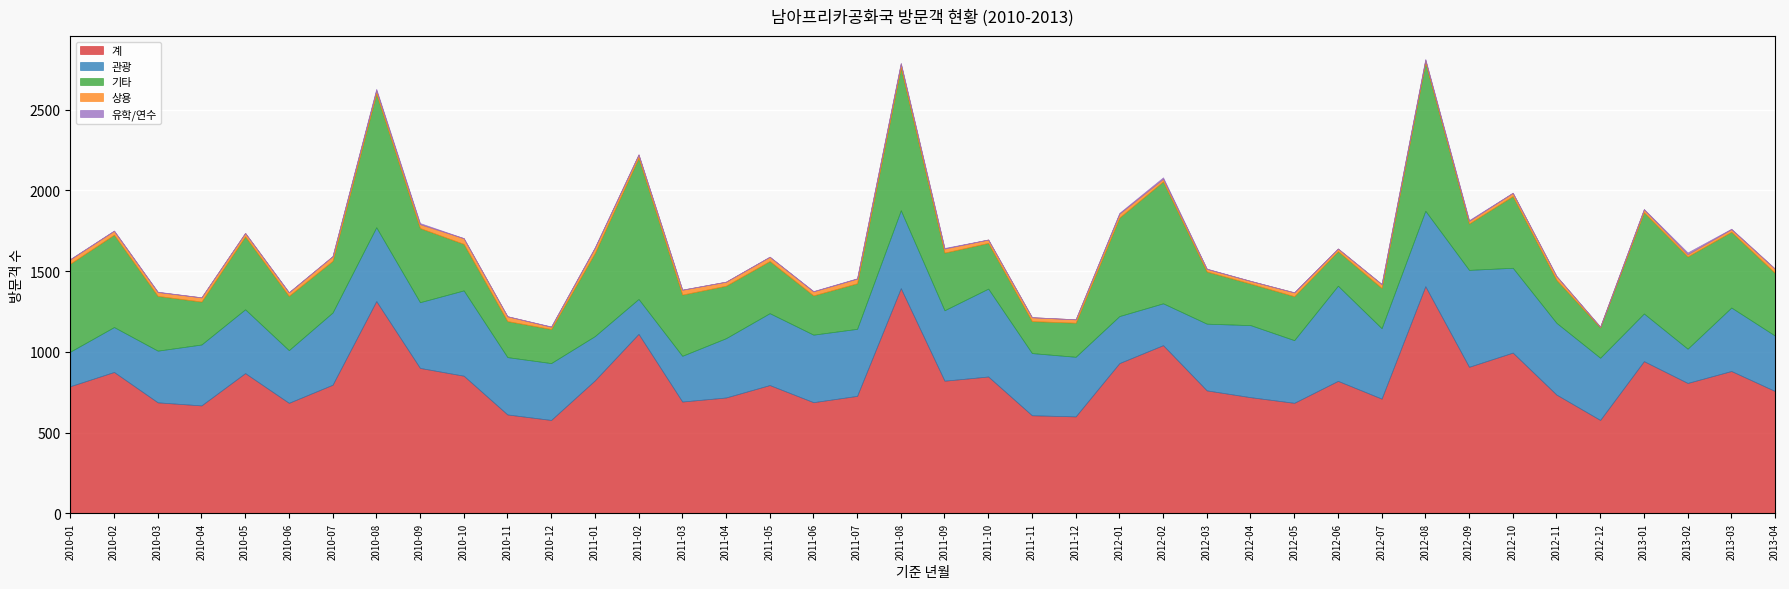

True or false: 유학/연수 and 관광 intersect in this chart.

False